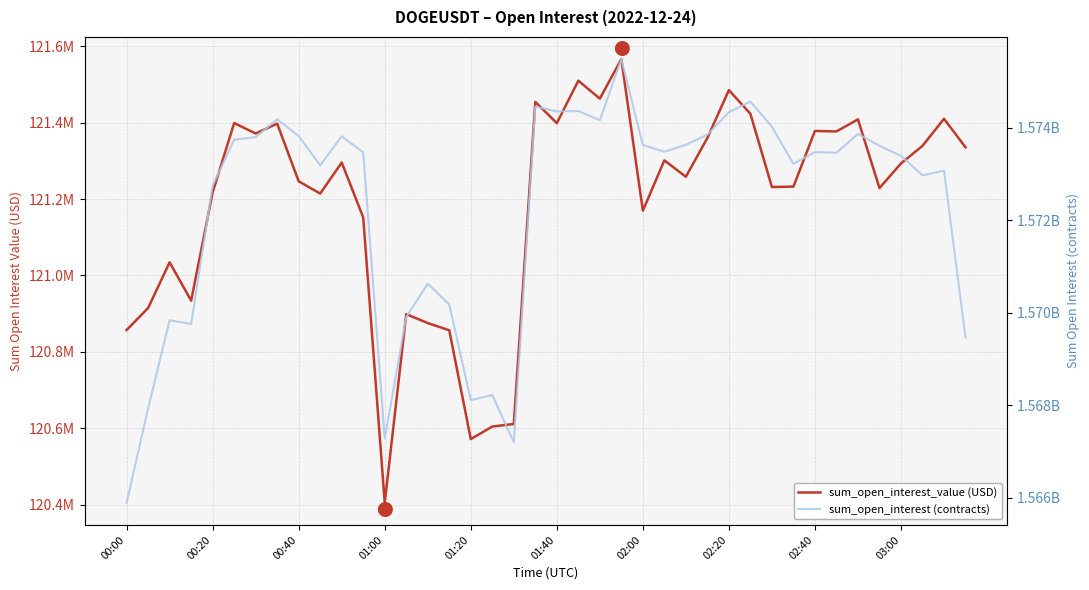

True or false: sum_open_interest_value (USD) and sum_open_interest (contracts) intersect in this chart.

False